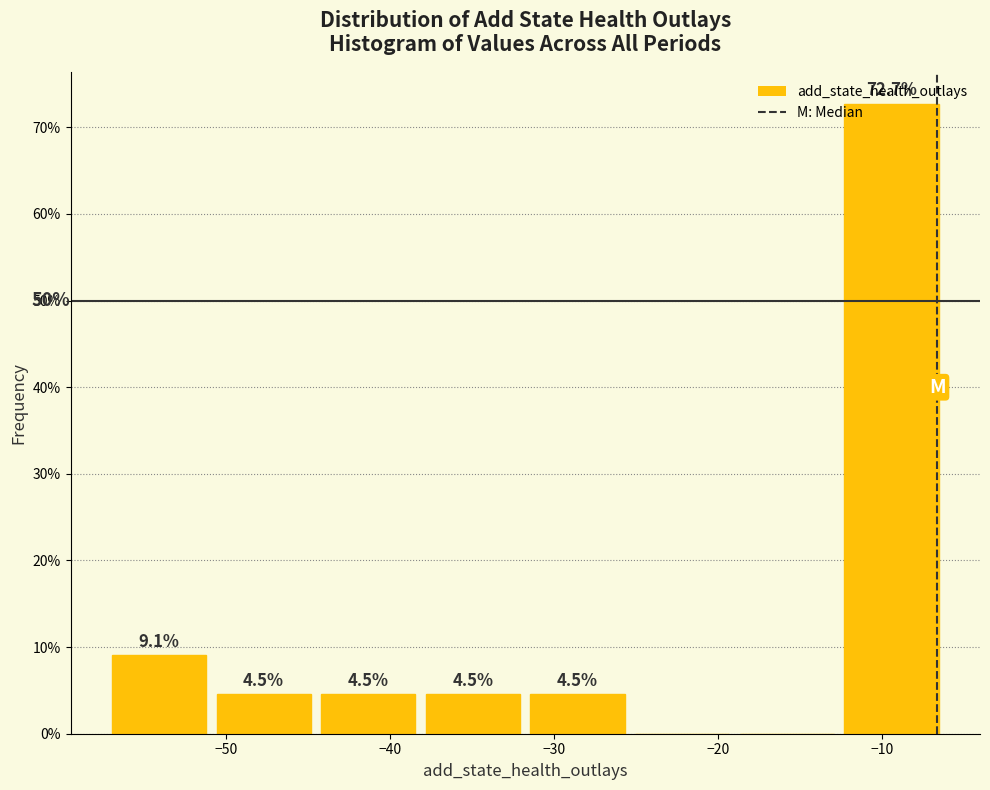

Over which range of the x-axis is the bar tallest?

-13 to -6